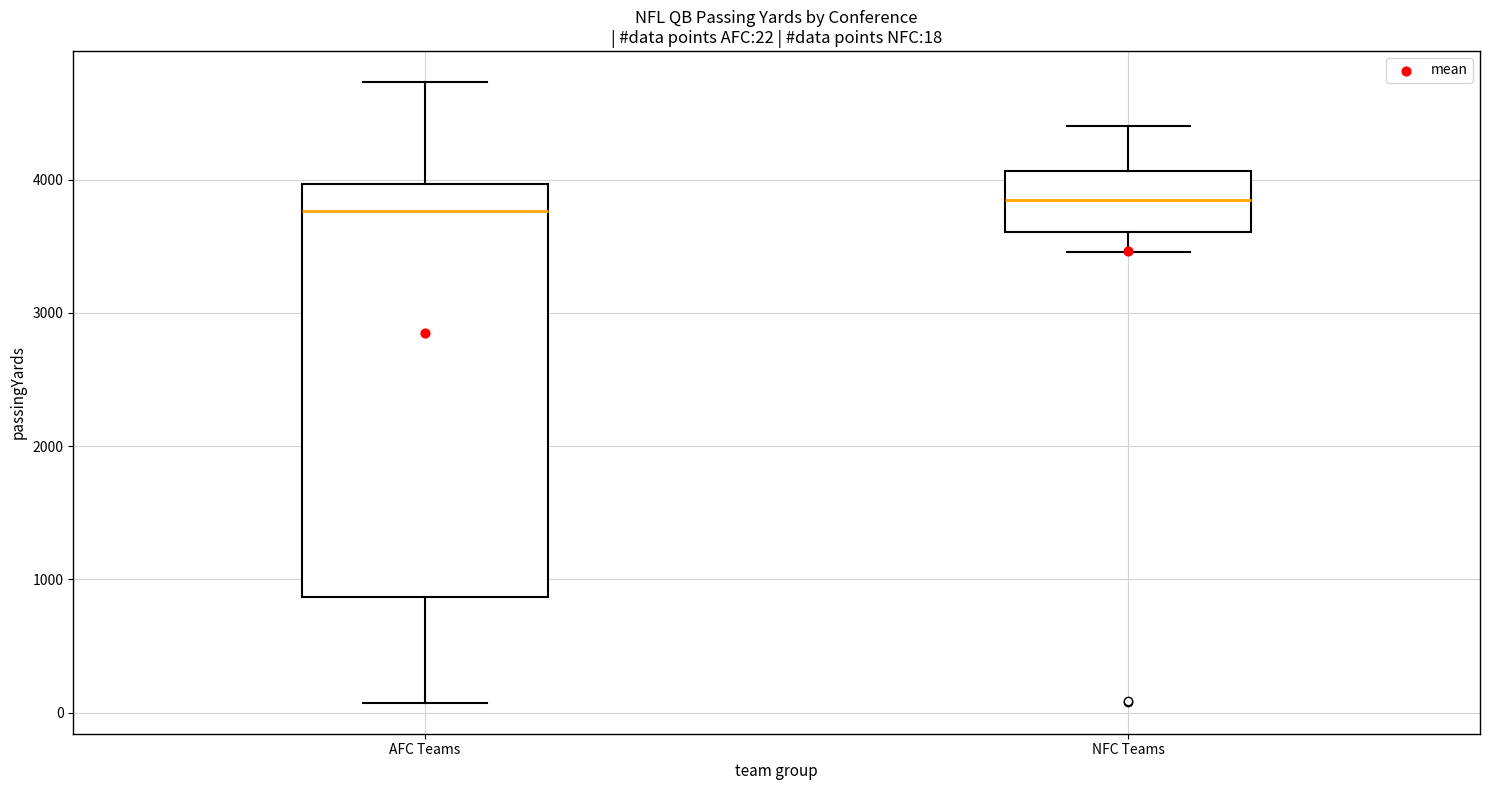

Comparing the boxes themselves (not the whiskers), which one is the tallest?

AFC Teams